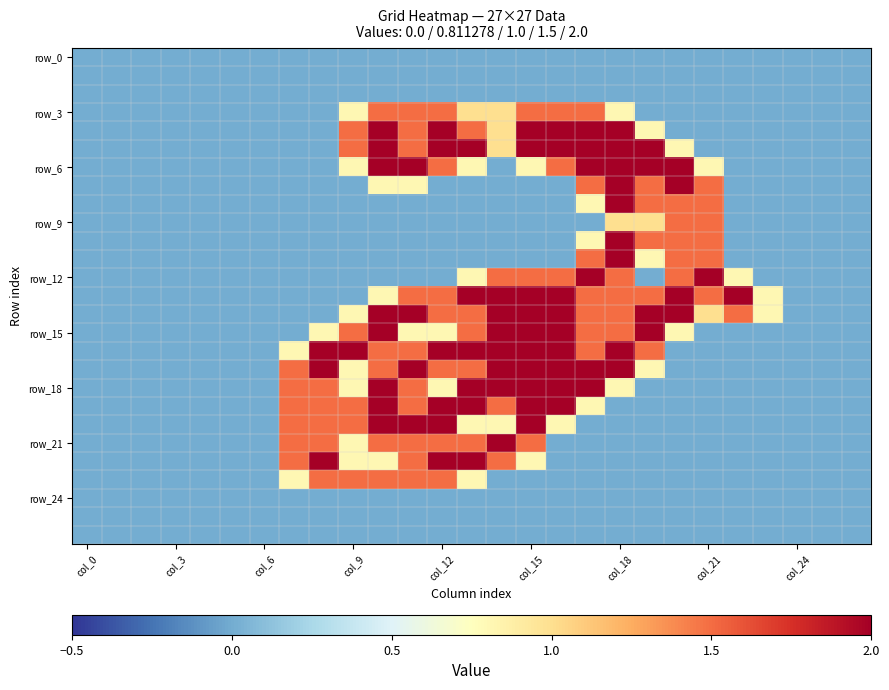

At how many categories does at least one series exceed 1?

16